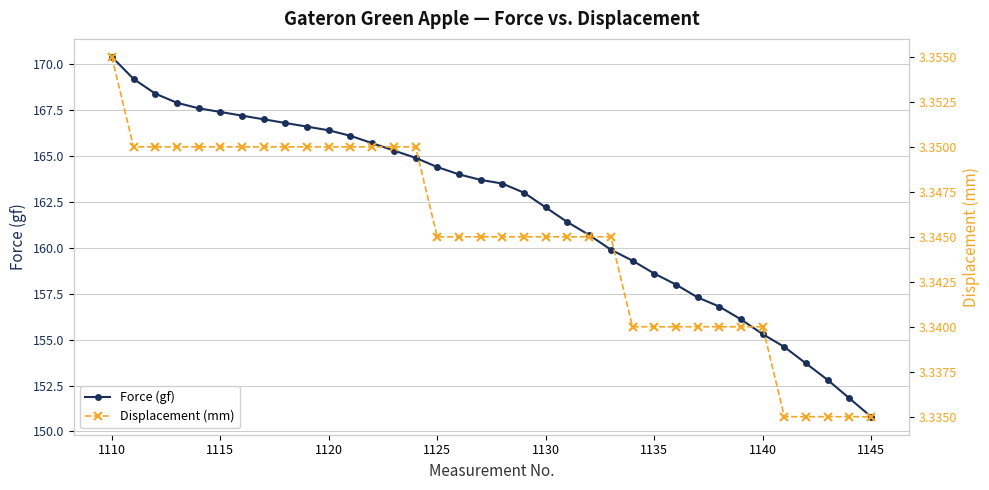

True or false: Force (gf) has more than 2 points higher than both neighbors.

False